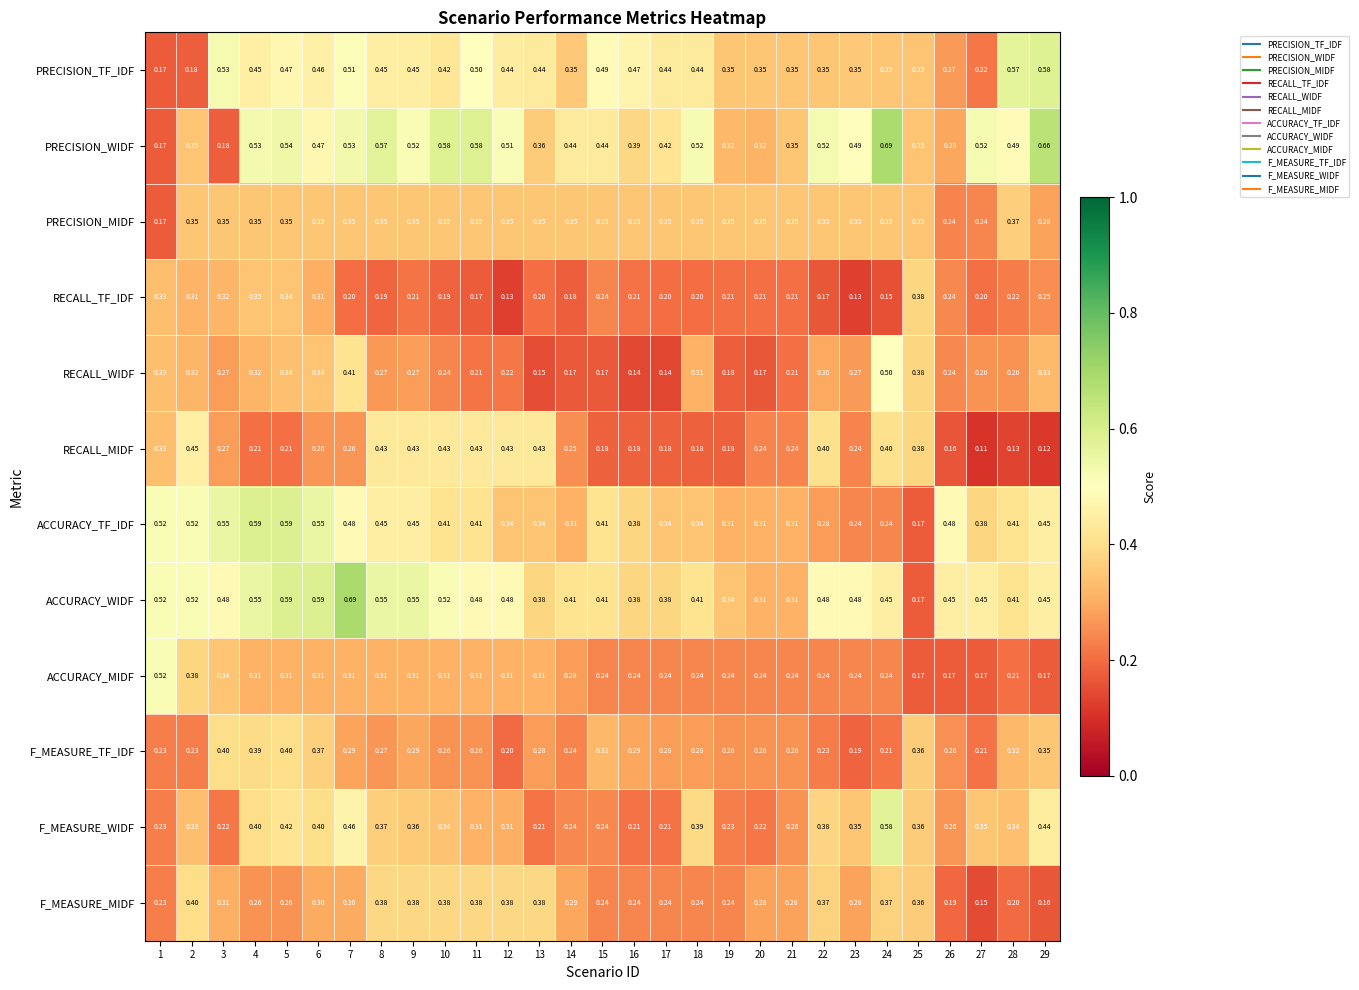

Between 25 and 26, which series saw the biggest shift?

ACCURACY_TF_IDF